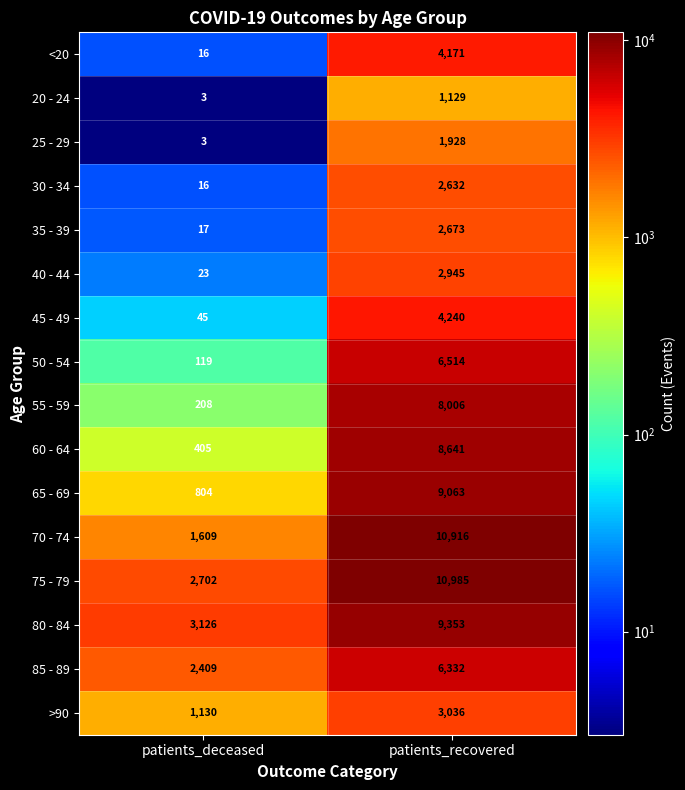

At which category is the sum across all series the highest?

patients_recovered